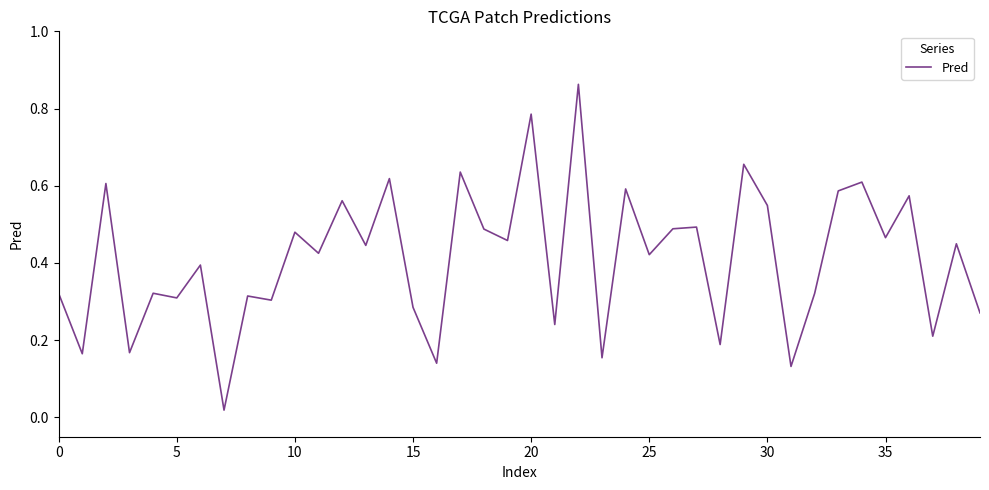

True or false: the data has more than 1 interior local peaks.

True